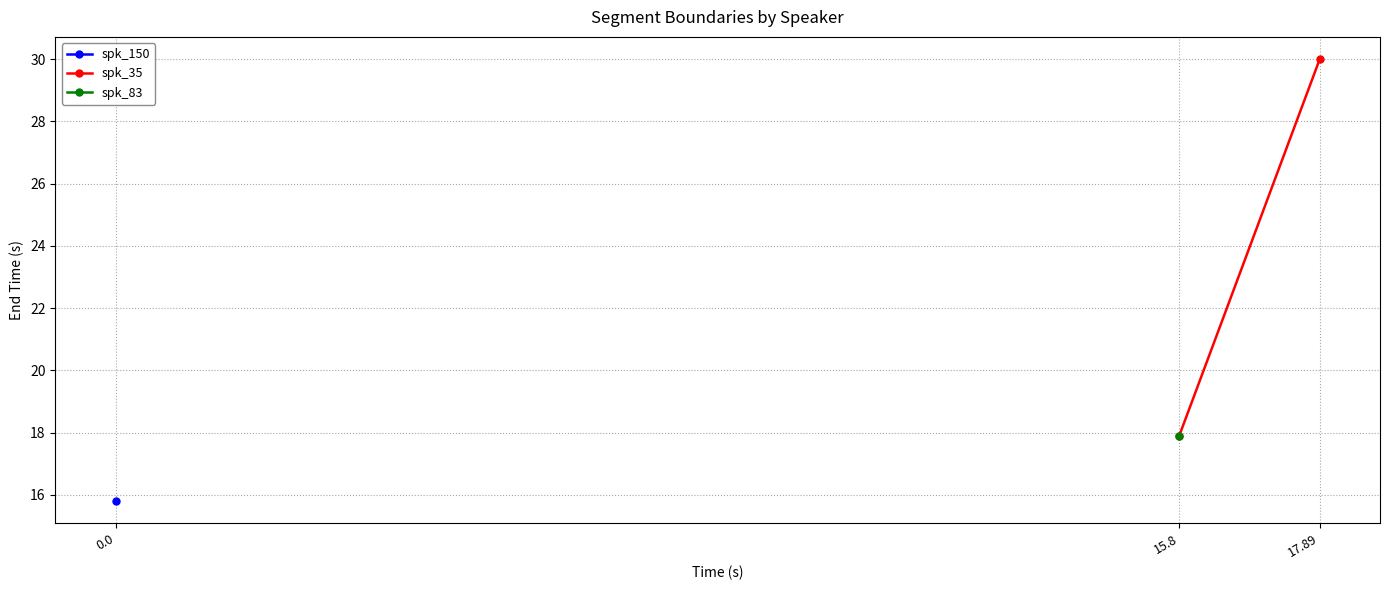

What is the minimum value shown in the chart?

15.8